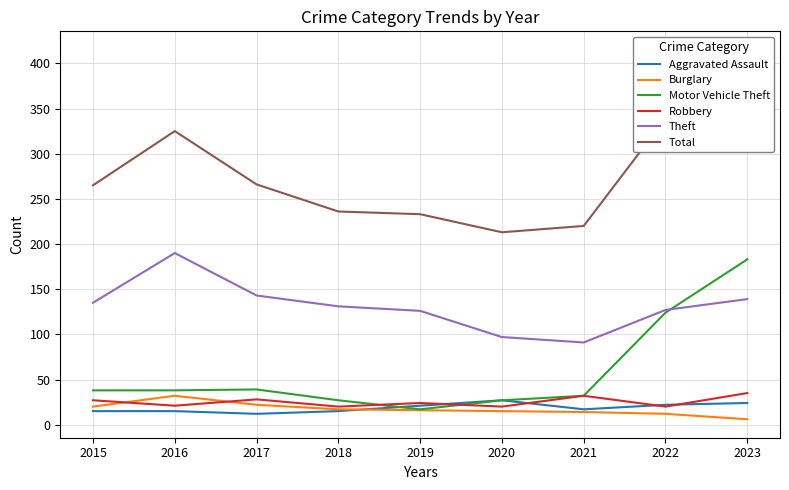

At which category is the sum across all series the highest?

2023